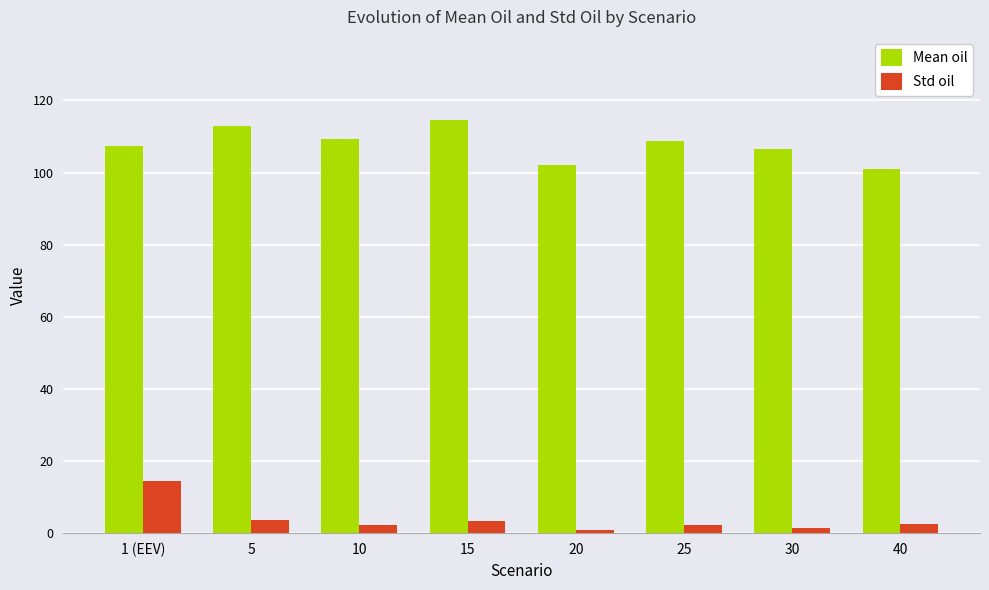

How many groups of bars are there?

8